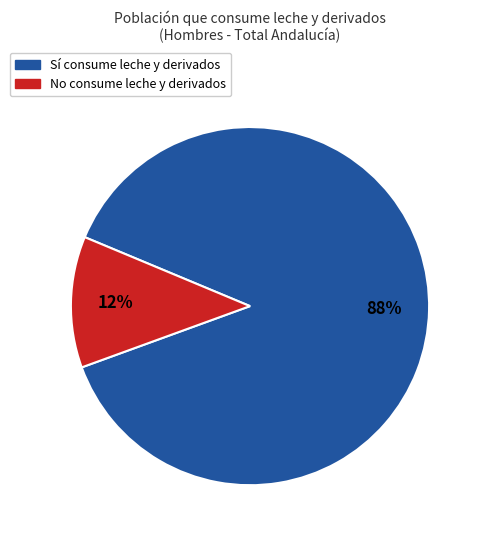

To the nearest percent, what is the average slice percentage?

50%